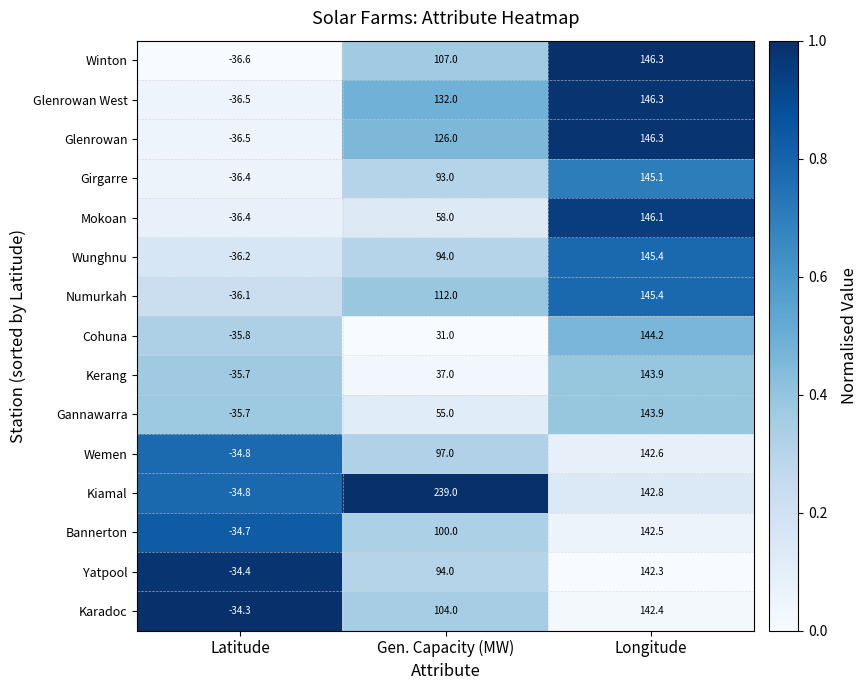

What is the greatest value displayed?

239.0